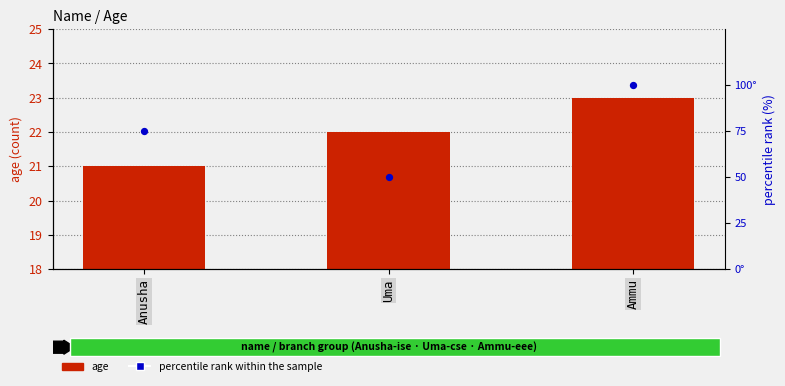

What is the total value across all series at Ammu?

123